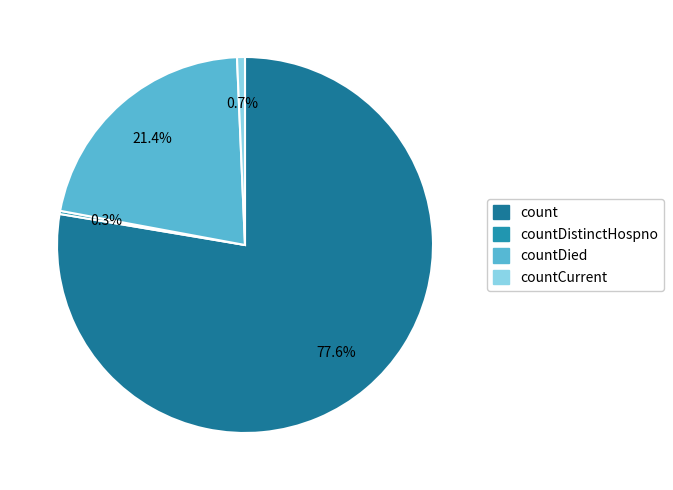

What is the total percentage of countDistinctHospno and count?

77.9%